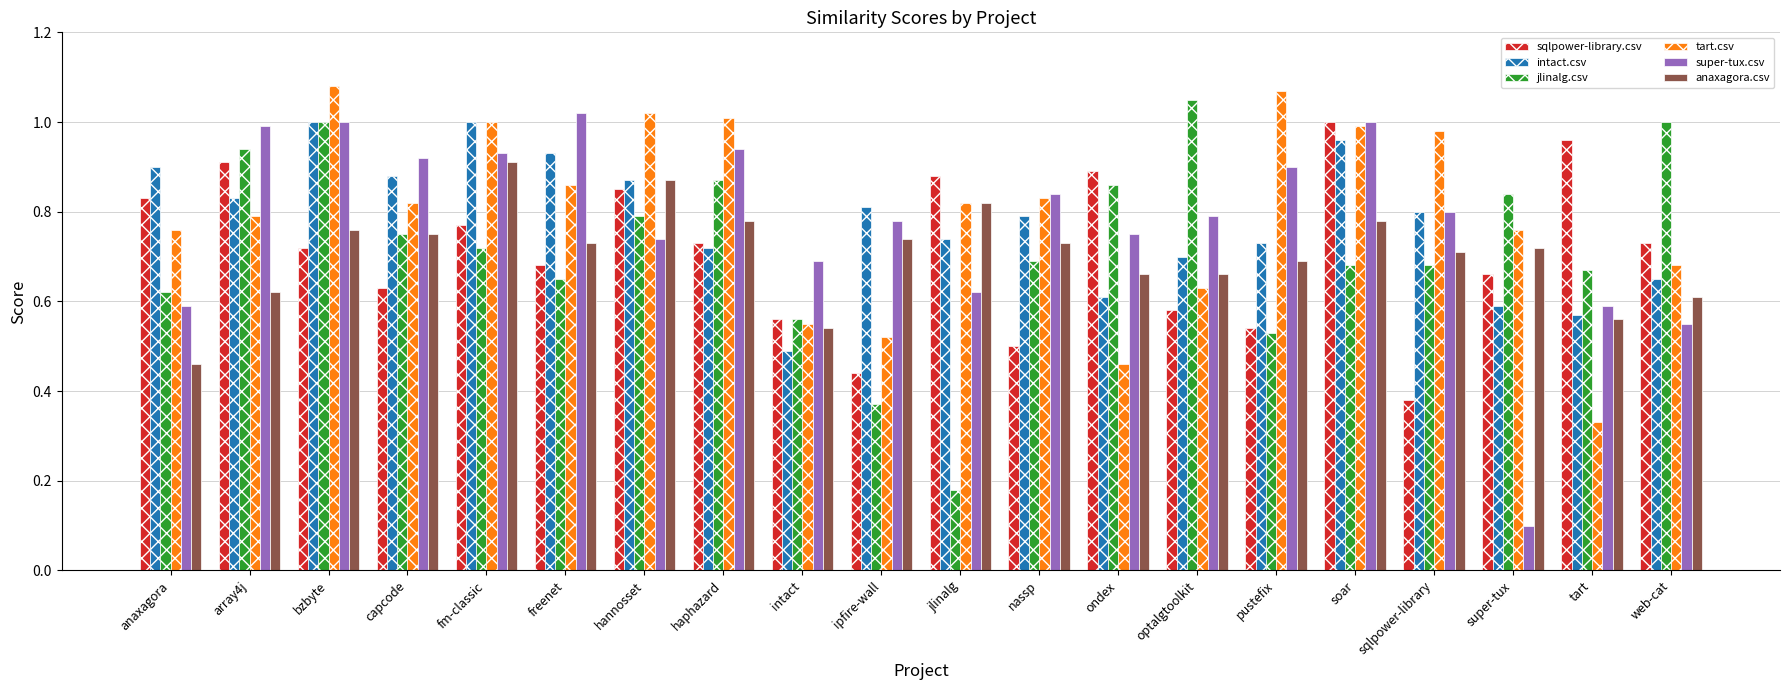

Is the value of jlinalg.csv at pustefix greater than the value of anaxagora.csv at haphazard?

No